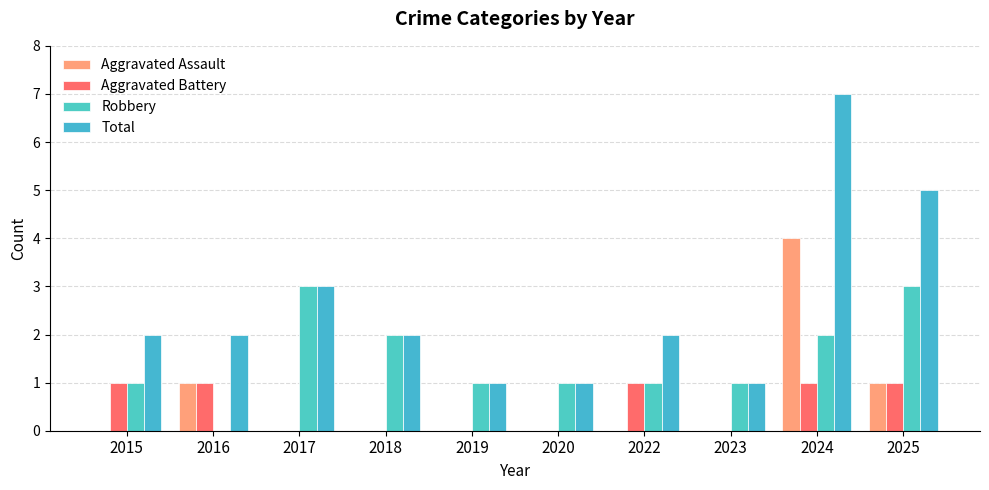

Which category has the highest value in the Aggravated Battery series?

2015